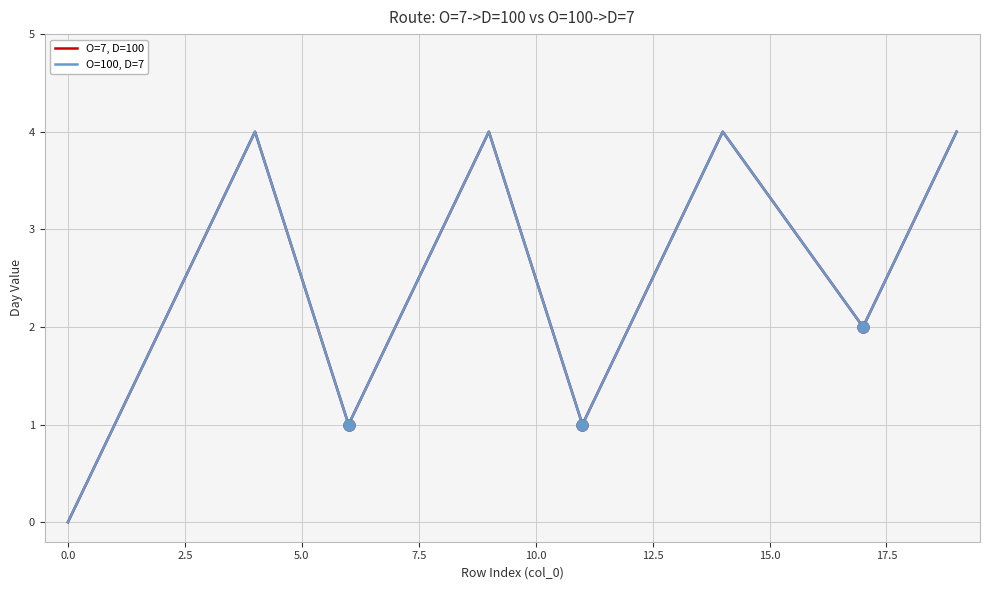

Does the chart display data point markers on the line(s)?

No